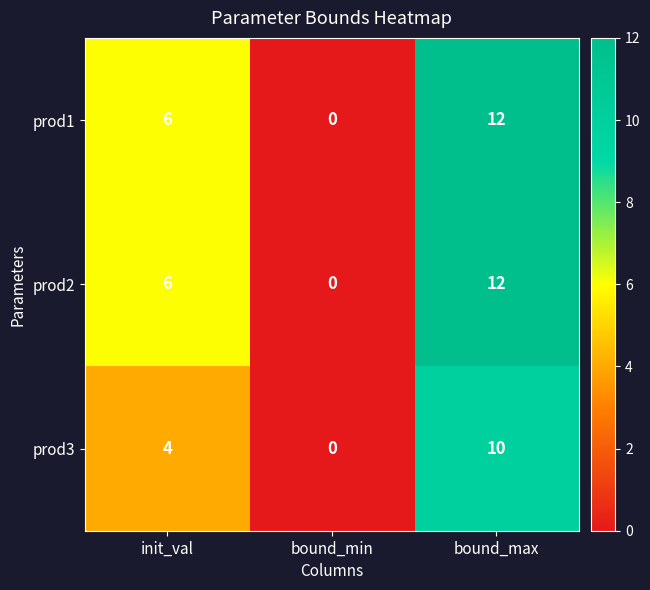

Reading left to right, transcribe all the data shown in this chart.

prod1: init_val=6	bound_min=0	bound_max=12
prod2: init_val=6	bound_min=0	bound_max=12
prod3: init_val=4	bound_min=0	bound_max=10